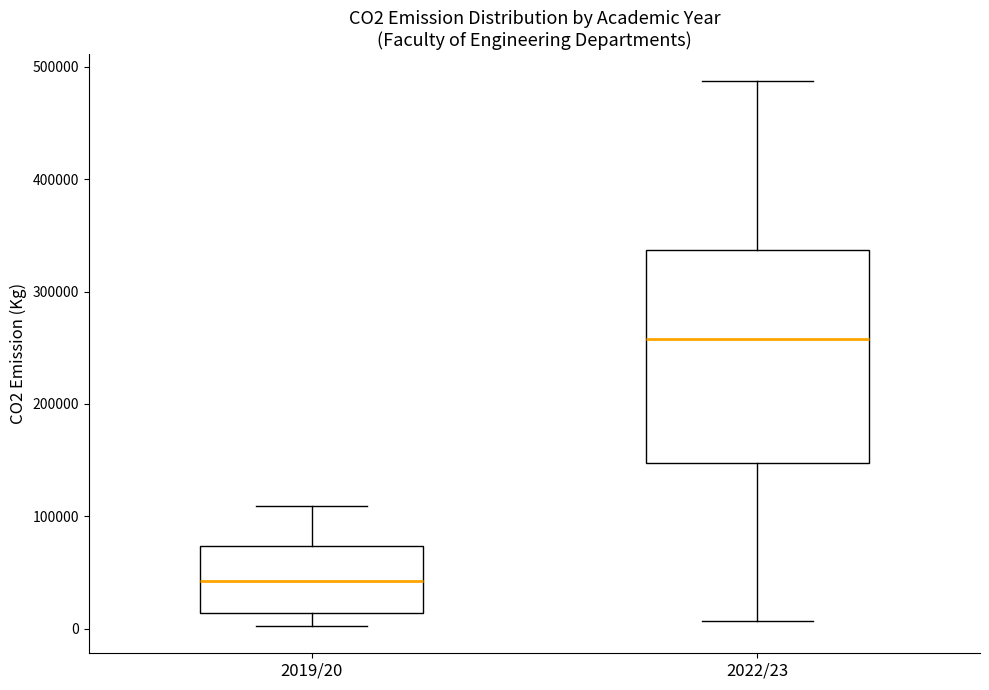

Which box's median line is the highest?

2022/23